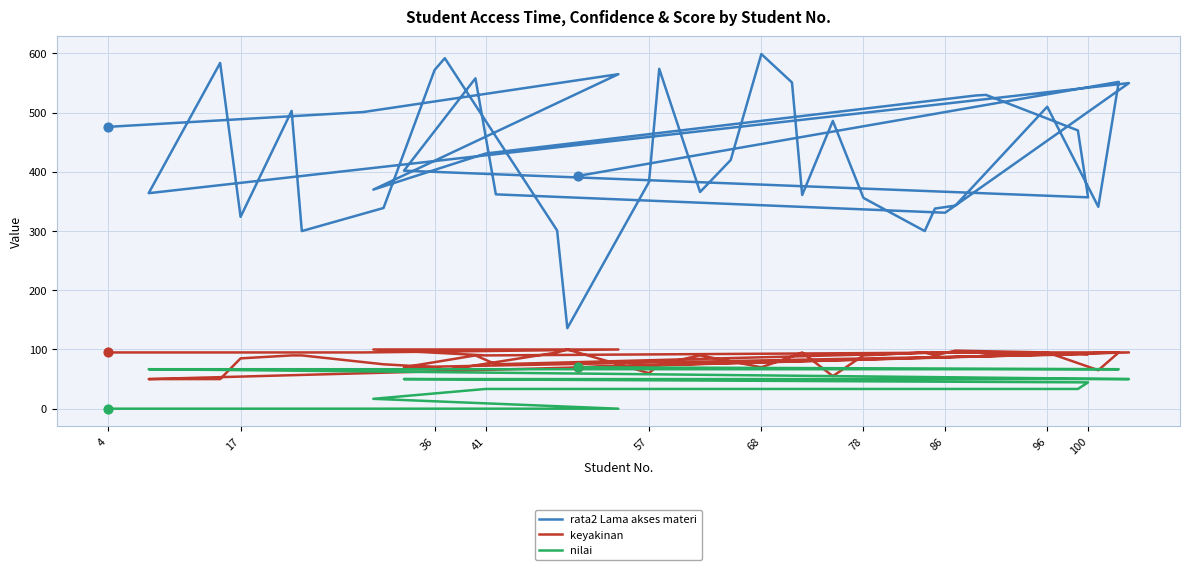

Which series has the largest Y range (max minus min)?

rata2 Lama akses materi